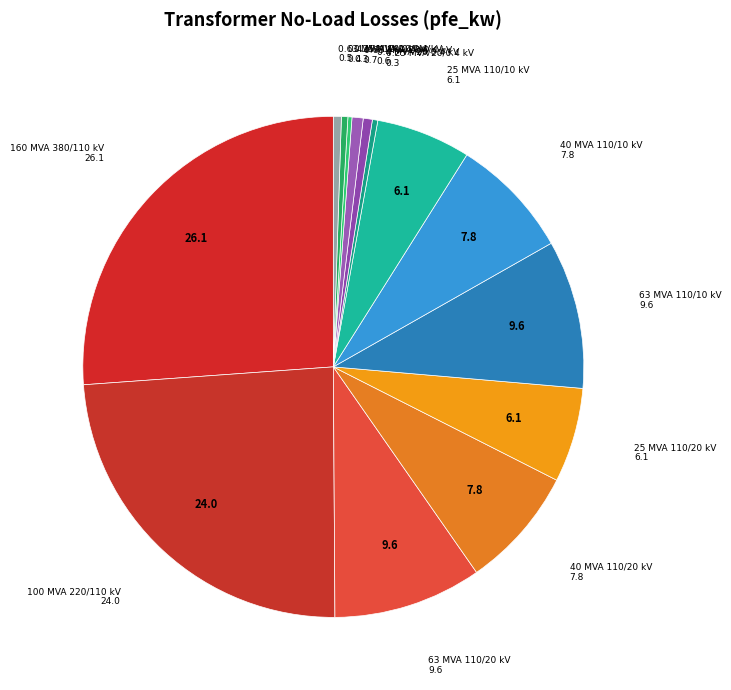

The 25 MVA 110/10 kV slice represents 6% of the pie. True or false?

True